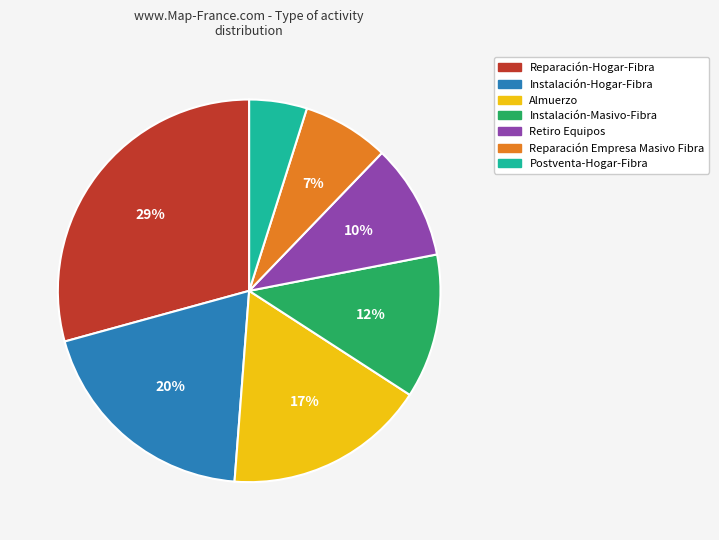

Is there any slice that represents more than half of the pie?

No